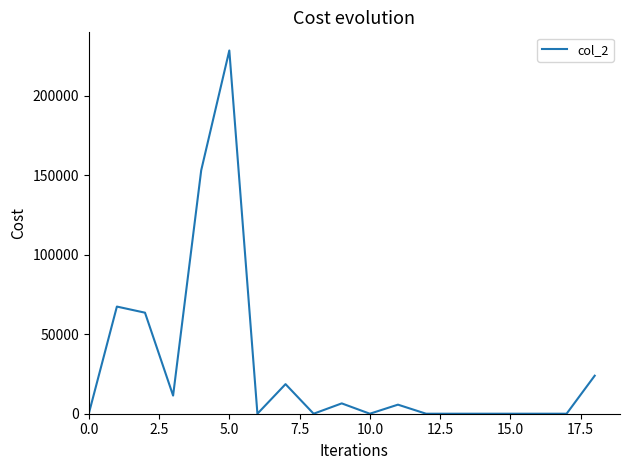

What is the maximum value shown in the chart?

228350